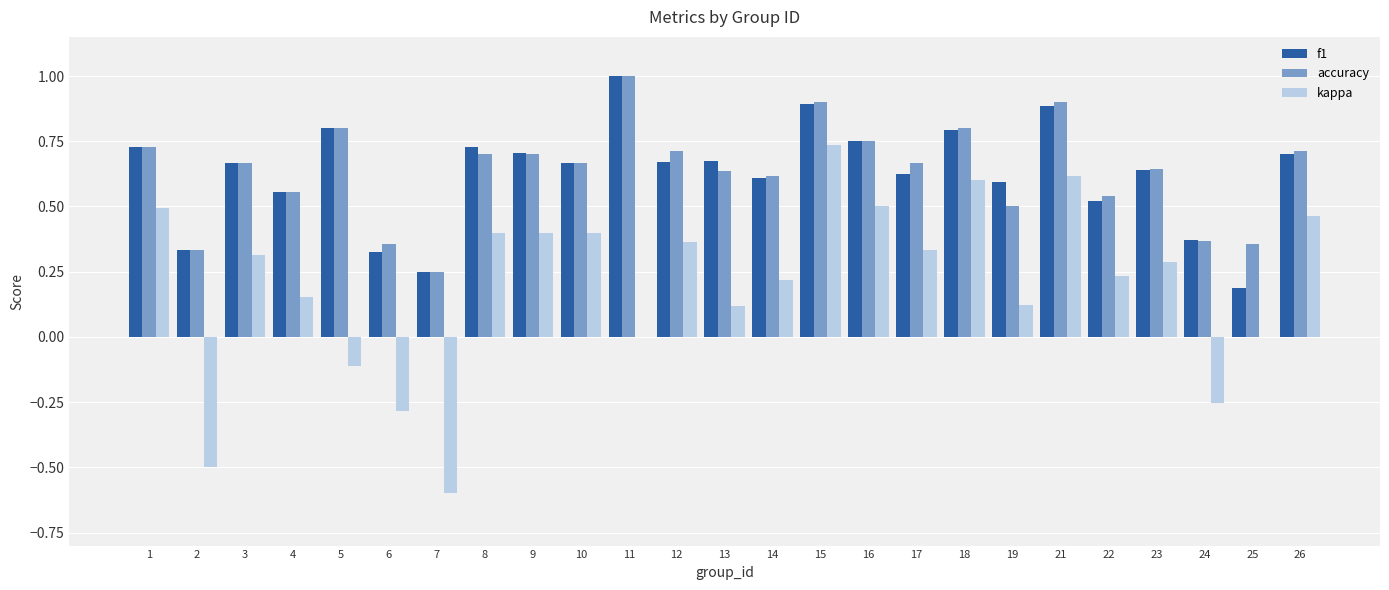

How many groups of bars are there?

25